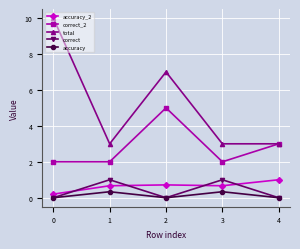

Which series has the largest total across all categories?

total